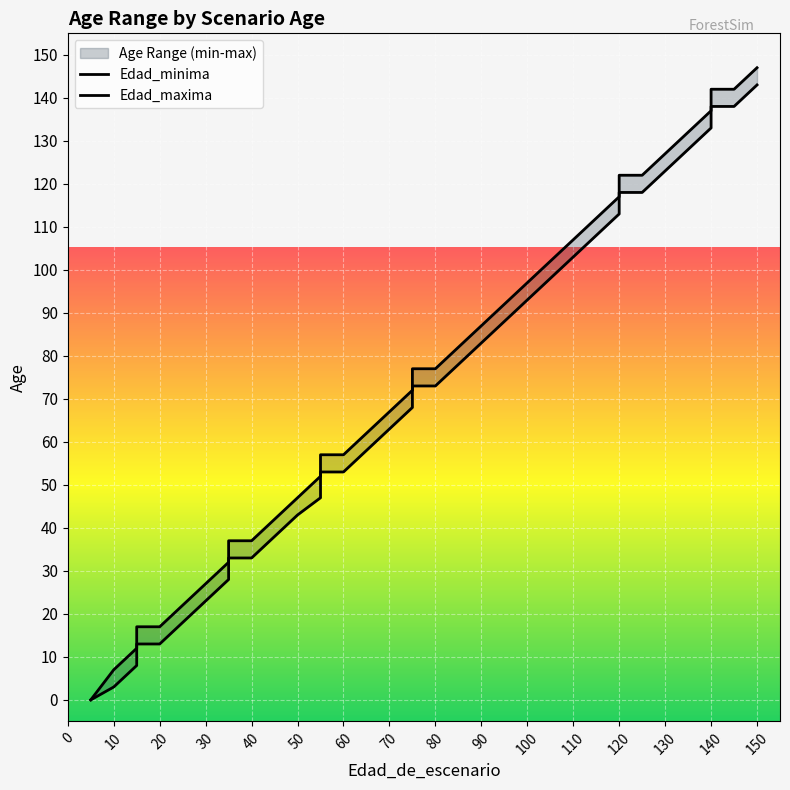

Count the number of categories in the chart.

37